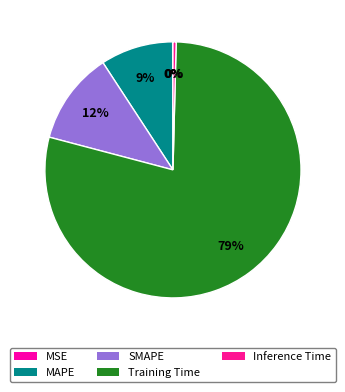

Is the sum of Inference Time and SMAPE greater than half?

No